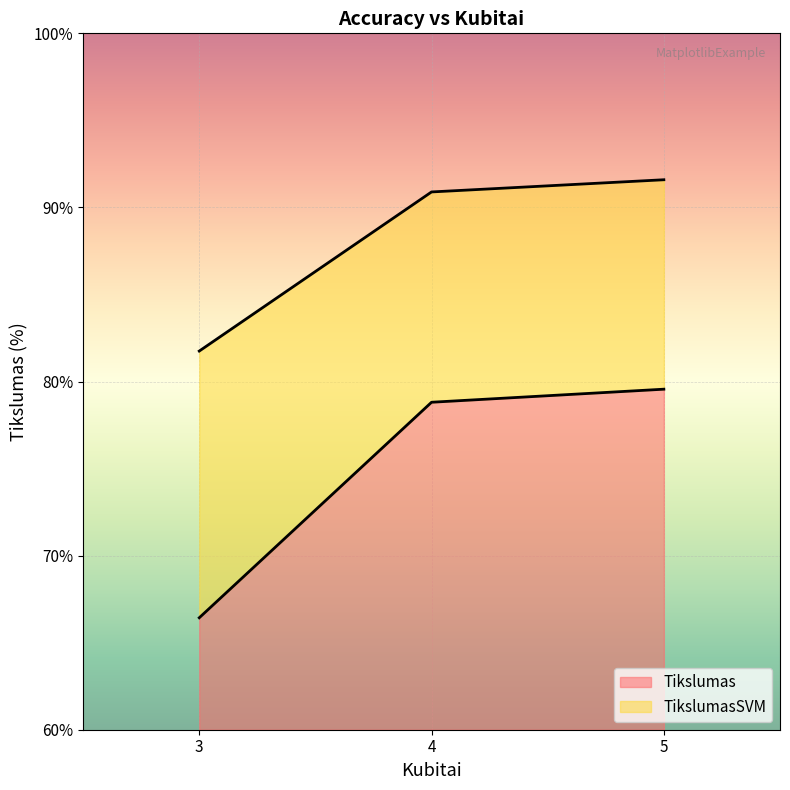

Which series has the largest total across all categories?

TikslumasSVM